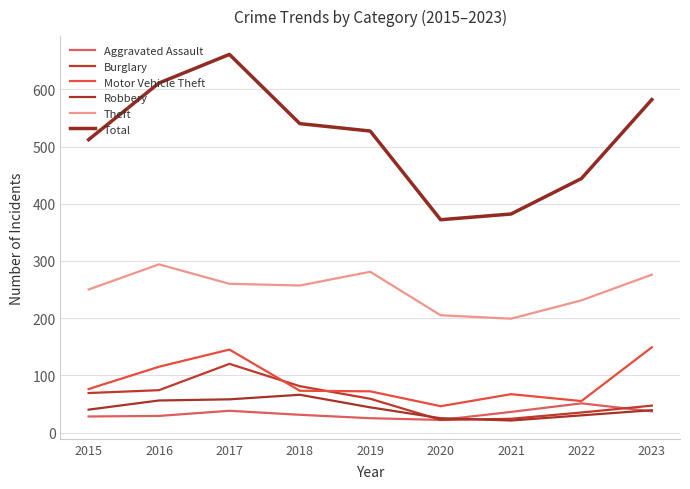

What are all the series names shown in the legend?

Aggravated Assault, Burglary, Motor Vehicle Theft, Robbery, Theft, Total